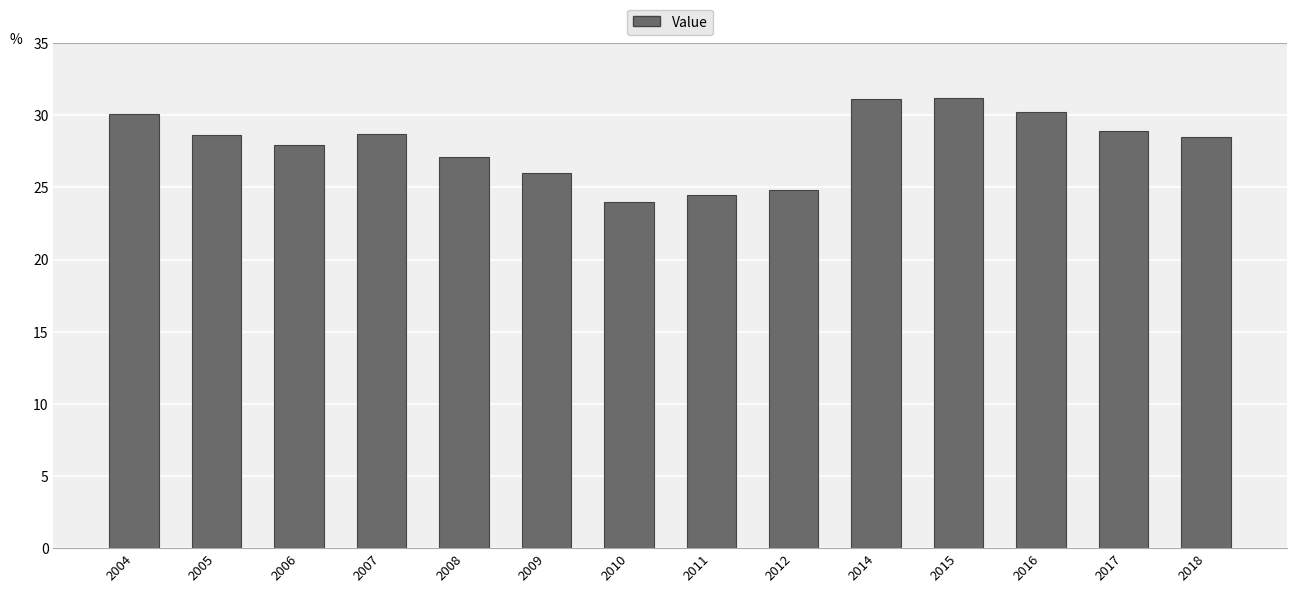

Is it true that the value at 2018 is 40.8?

False